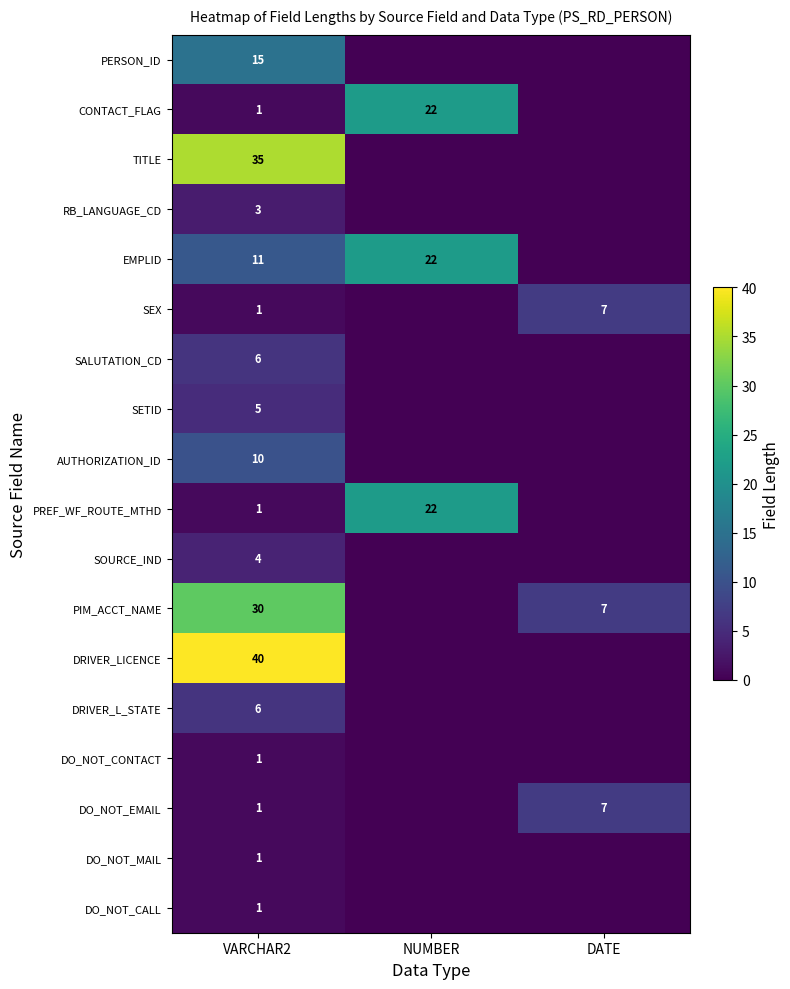

What is the total value across all series at VARCHAR2?

172